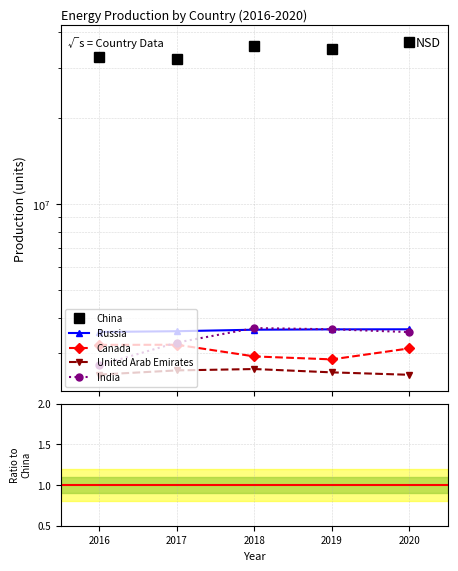

List the series in order of their peak value, highest first.

China, Russia, India, Canada, United Arab Emirates